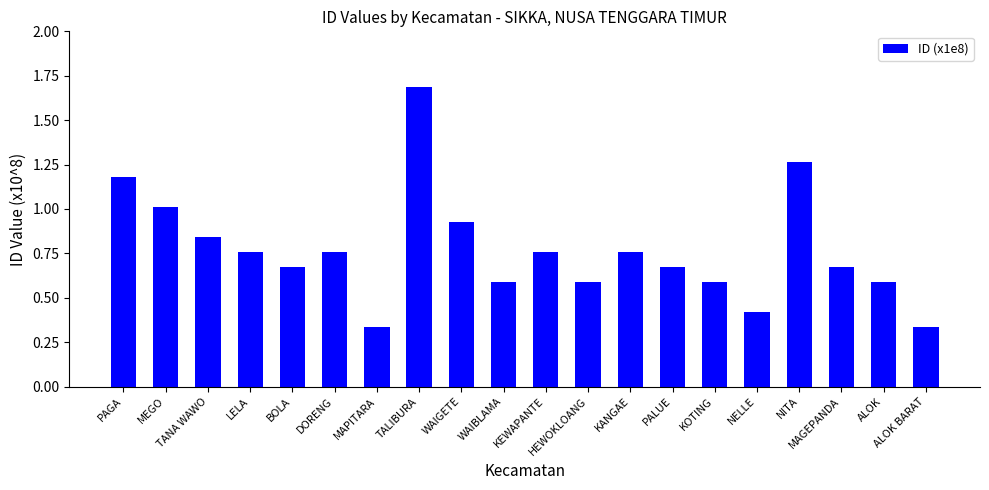

What is the sum of all values?

15.4